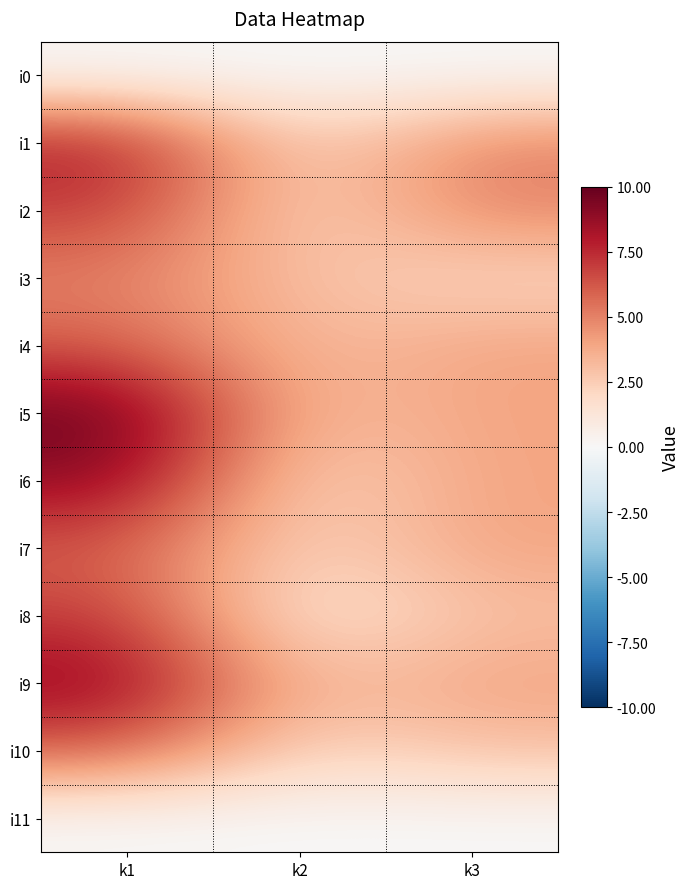

What is the total value across all series at k1?

73